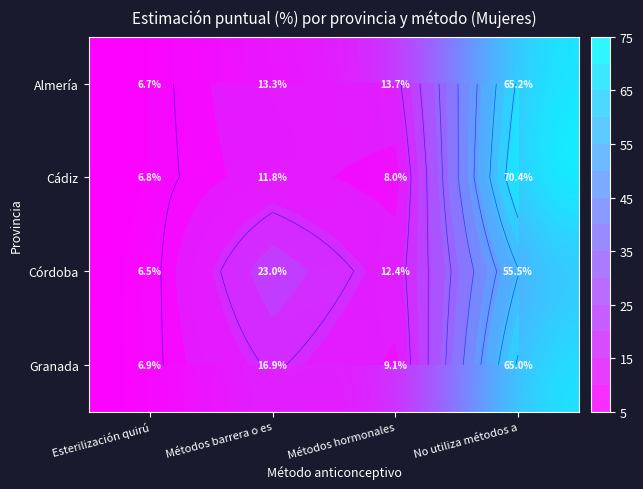

Is the value of Almería at Métodos barrera o es greater than the value of Granada at Esterilización quirú?

Yes